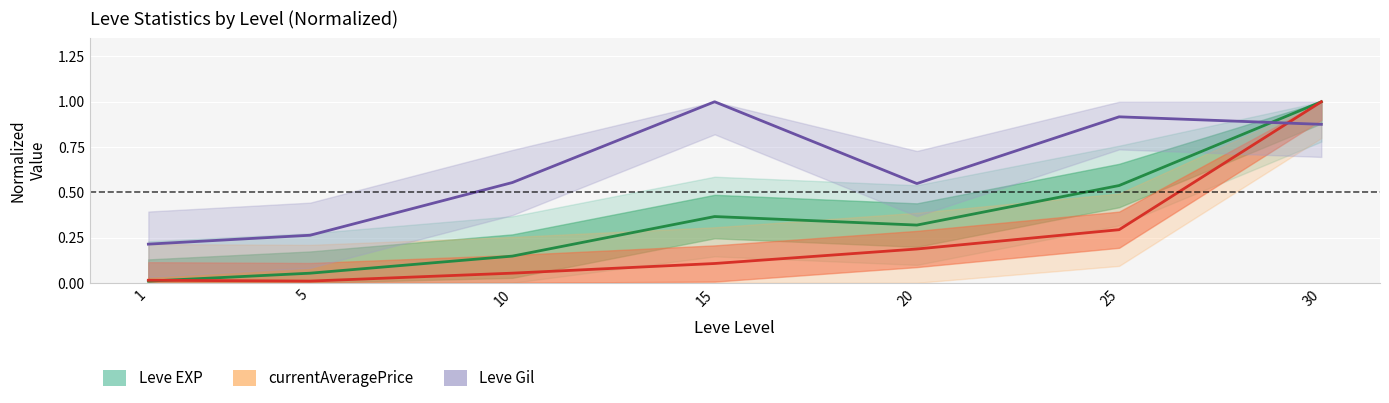

What is the greatest value displayed?

1.0